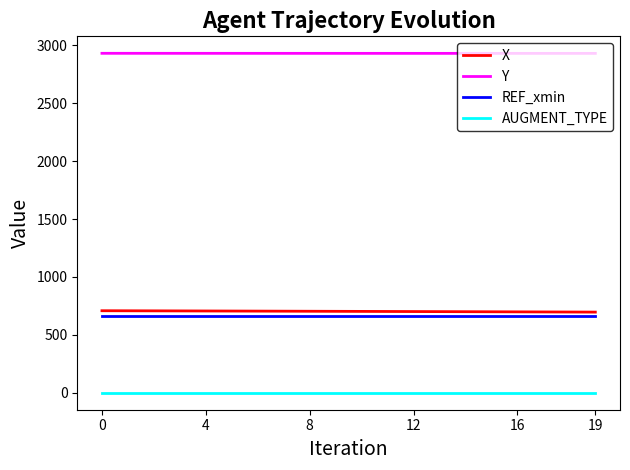

Which series has the largest total across all categories?

Y